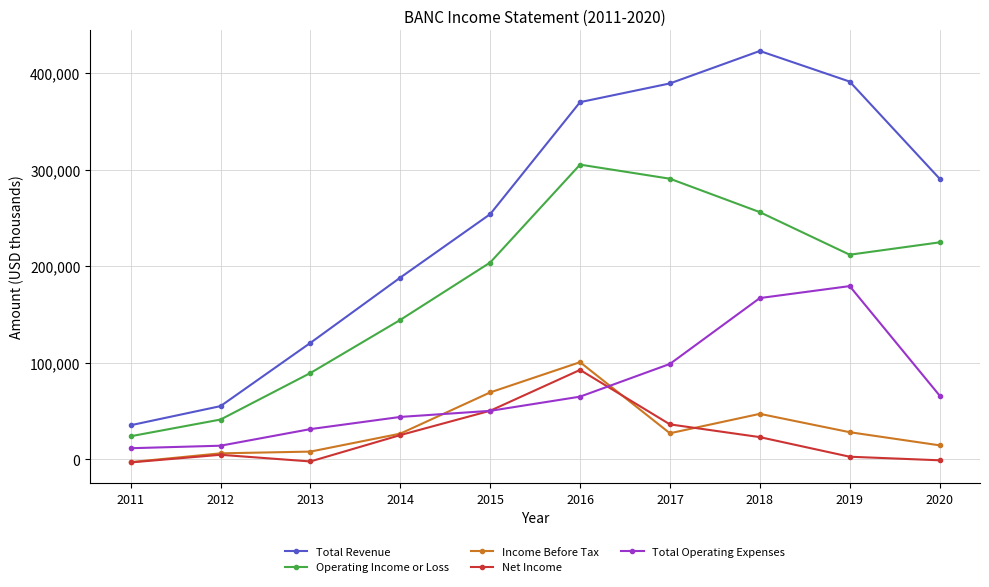

What is the value of the Total Operating Expenses point at the 8th from the left?

166900